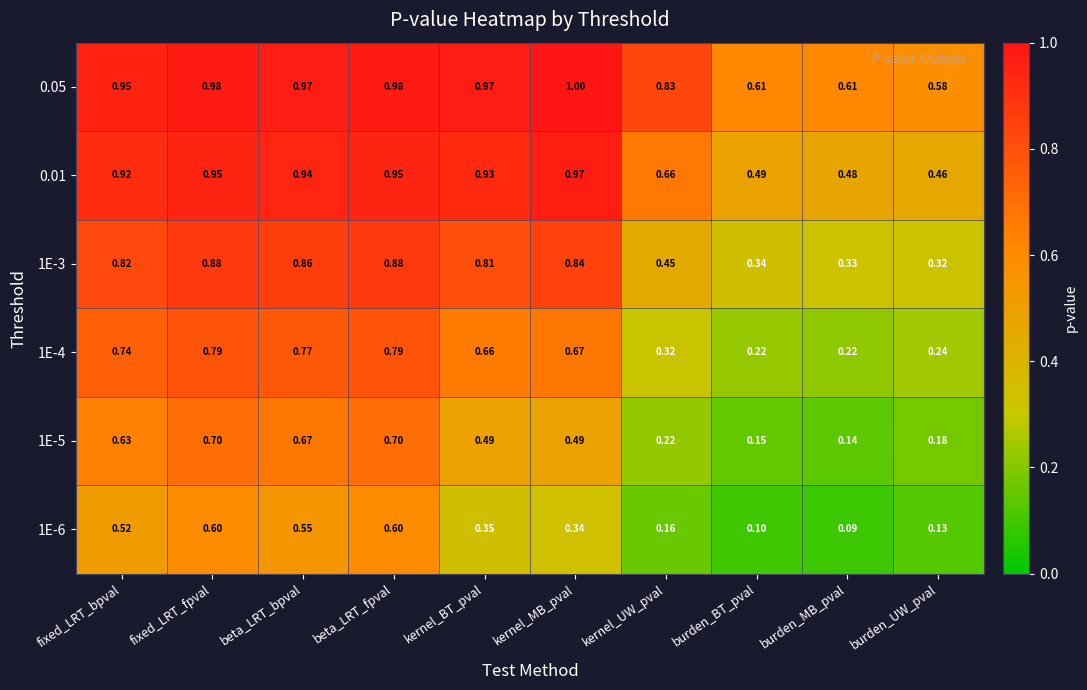

At which category does the chart reach its minimum across all series?

burden_MB_pval